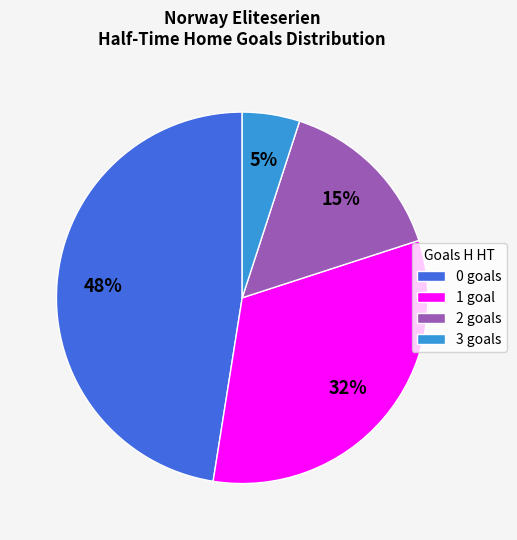

True or false: 0 goals accounts for 36% of the total.

False